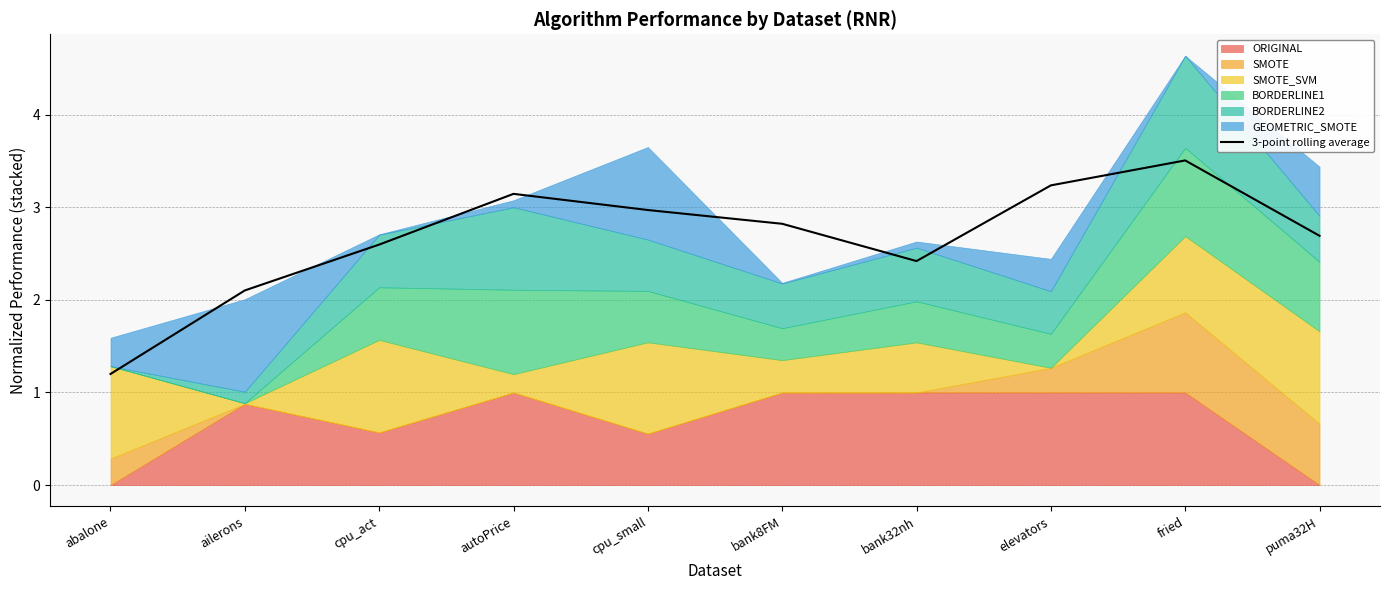

What position from the right is ailerons?

9